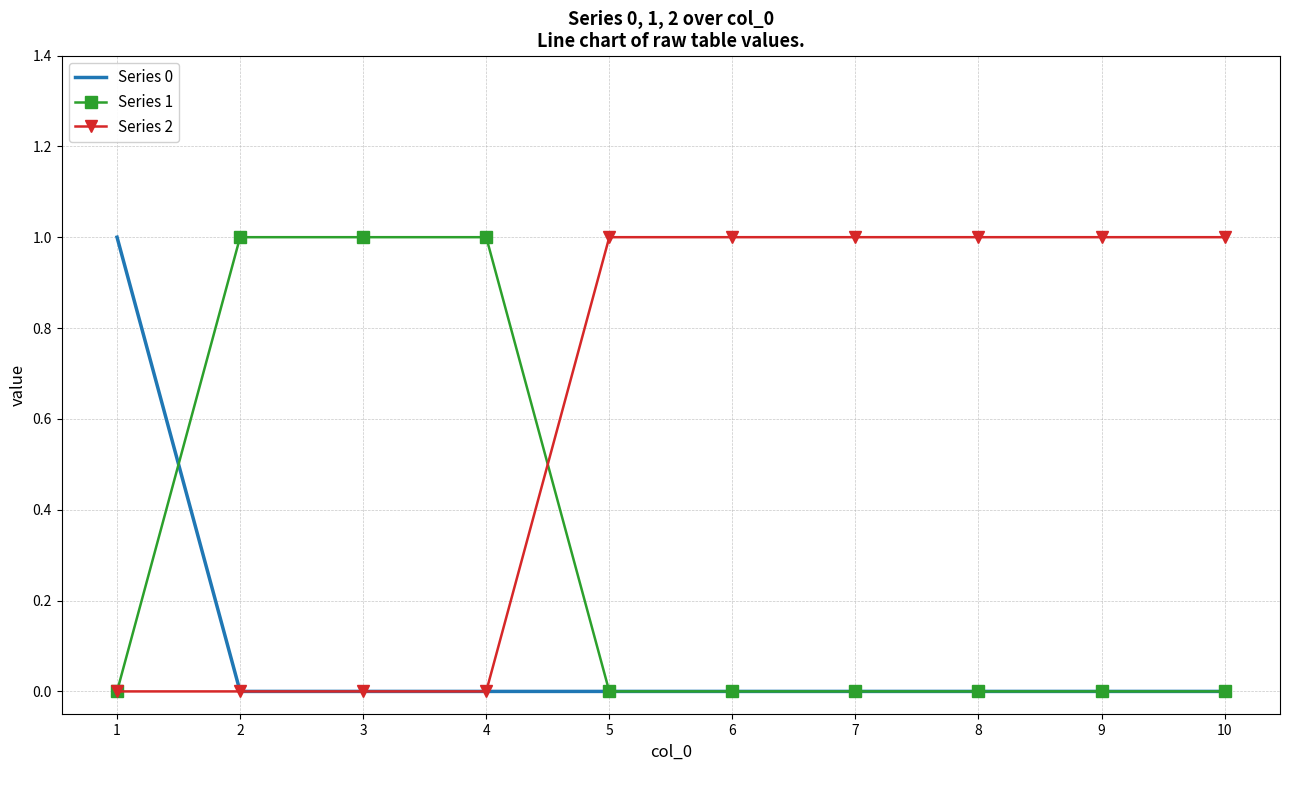

The value of Series 0 at 9 is -1. True or false?

False